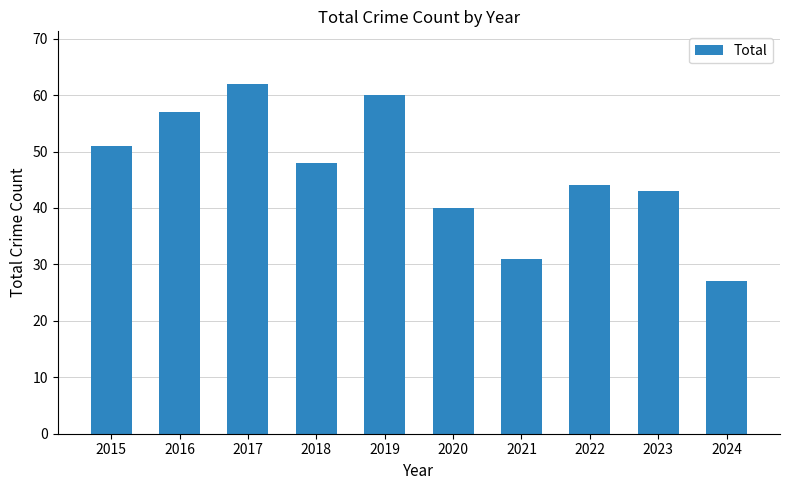

What is the difference between the second highest and minimum values?

33